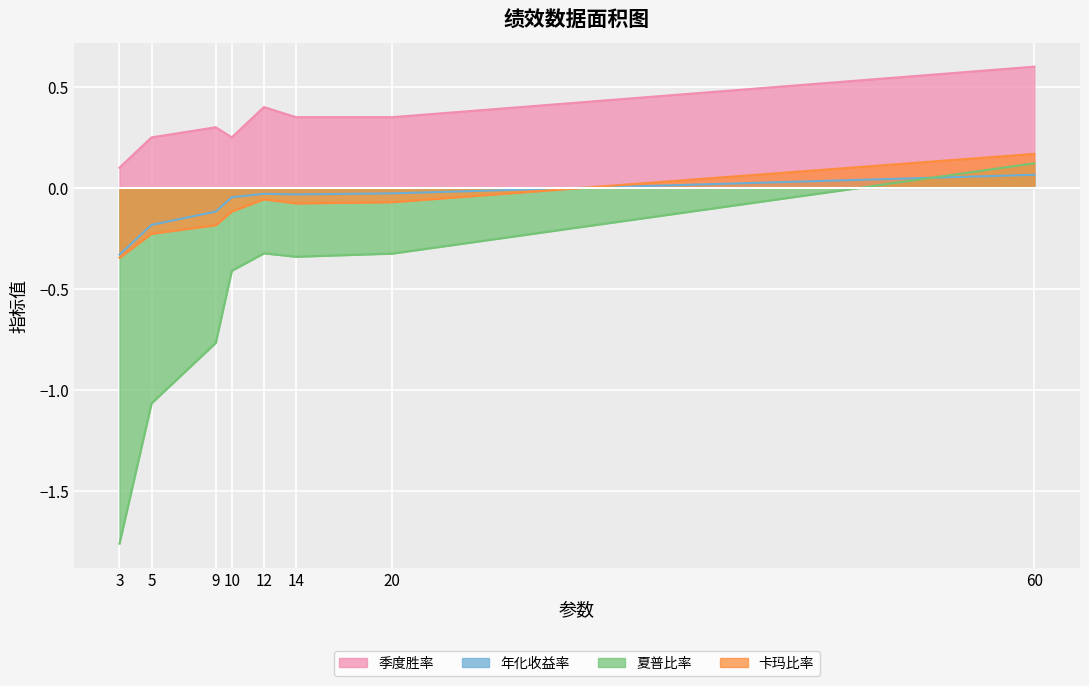

Reading left to right, list all the values displayed in this chart.

季度胜率: 0.1	0.2	0.3	0.2	0.4	0.3	0.3	0.6
年化收益率: -0.3	-0.2	-0.1	-0.0	-0.0	-0.0	-0.0	0.1
夏普比率: -1.8	-1.1	-0.8	-0.4	-0.3	-0.3	-0.3	0.1
卡玛比率: -0.3	-0.2	-0.2	-0.1	-0.1	-0.1	-0.1	0.2